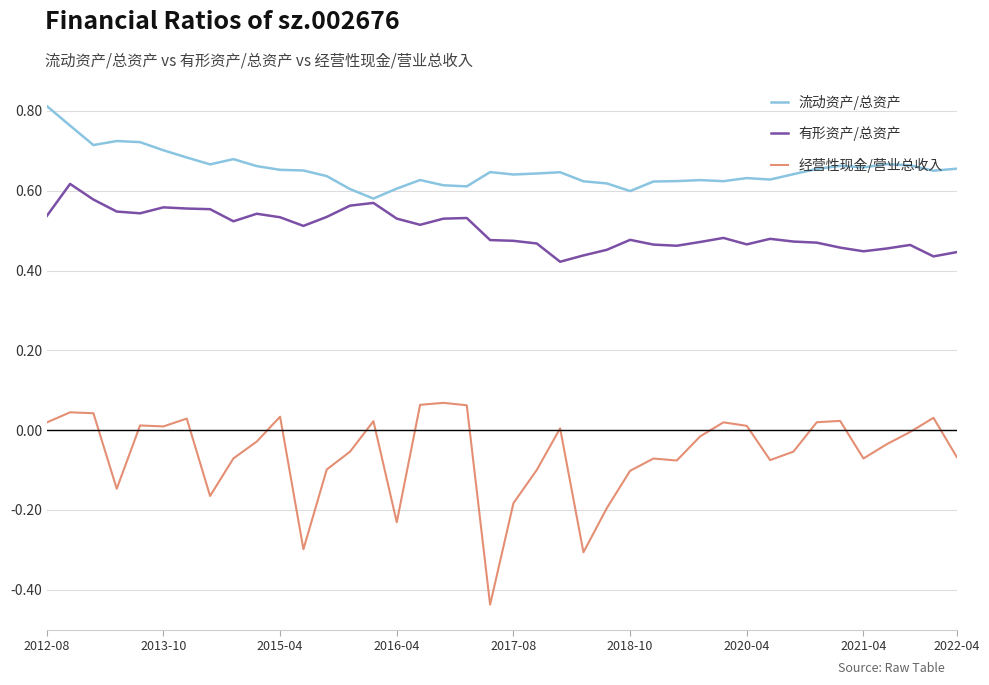

Rank the series by their maximum value, from highest to lowest.

流动资产/总资产, 有形资产/总资产, 经营性现金/营业总收入